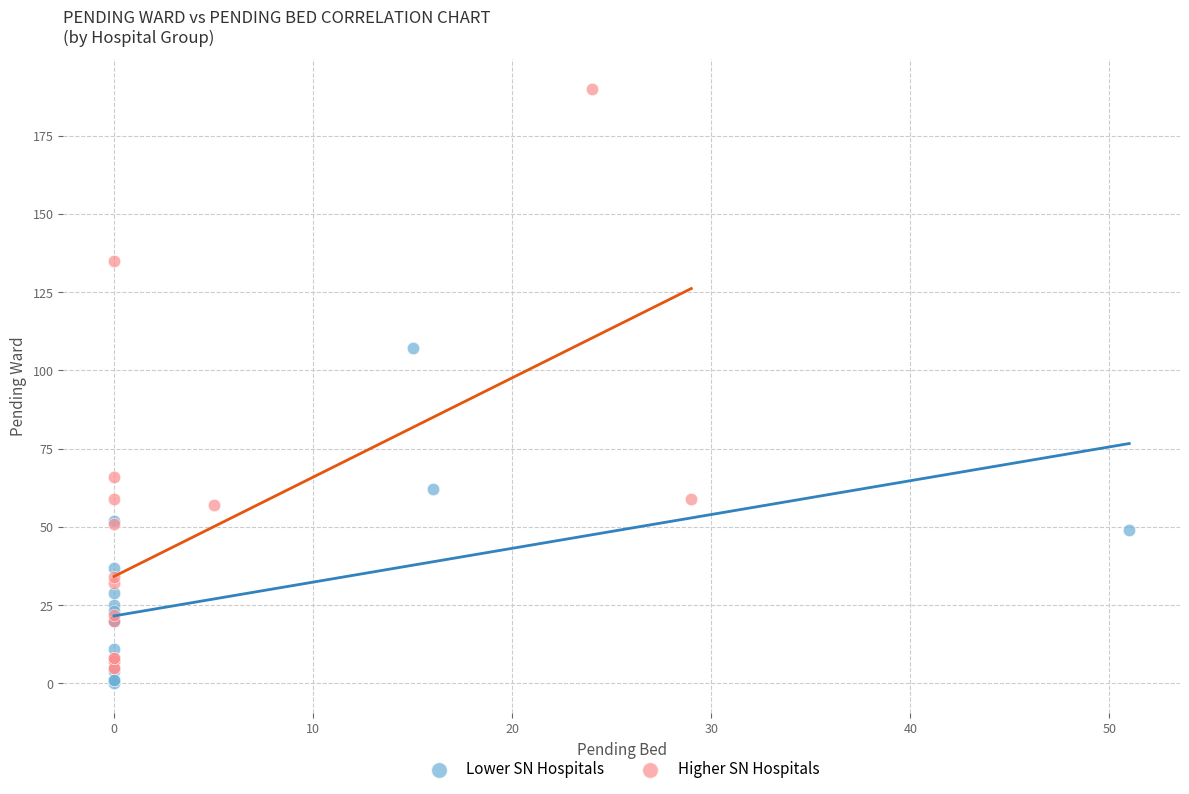

Which series has the largest Y range (max minus min)?

Higher SN Hospitals